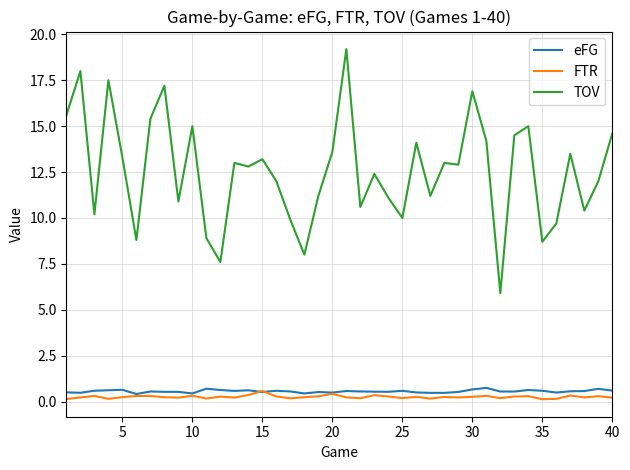

Which series has the largest total across all categories?

TOV